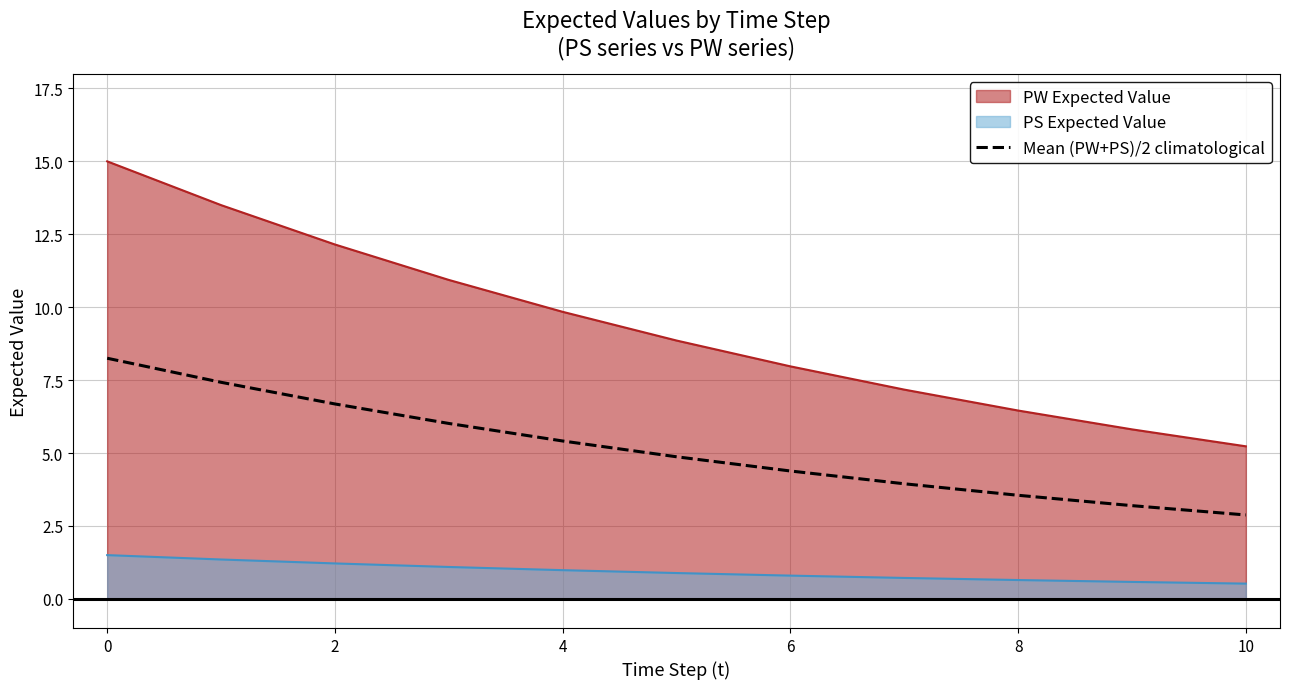

Rank the series by their maximum value, from highest to lowest.

PW Expected Value, Mean (PW+PS)/2 climatological, PS Expected Value